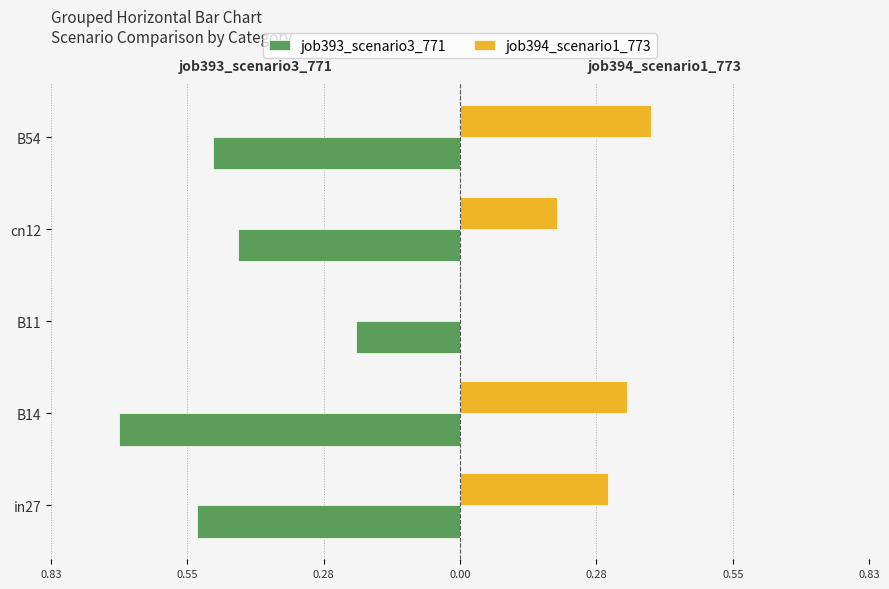

What are all the series names shown in the legend?

job393_scenario3_771, job394_scenario1_773